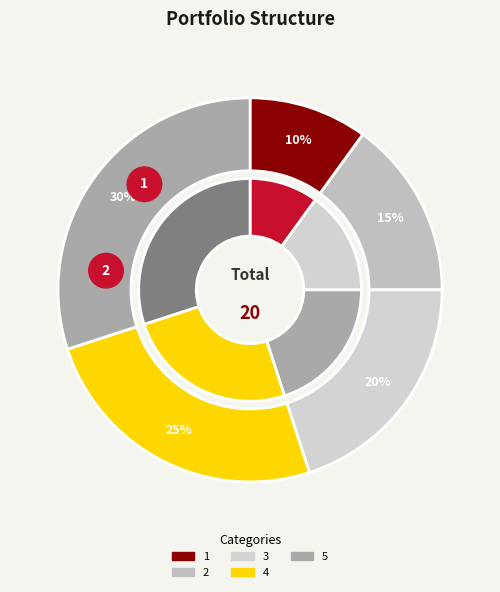

To the nearest percent, what is the average slice percentage?

20%